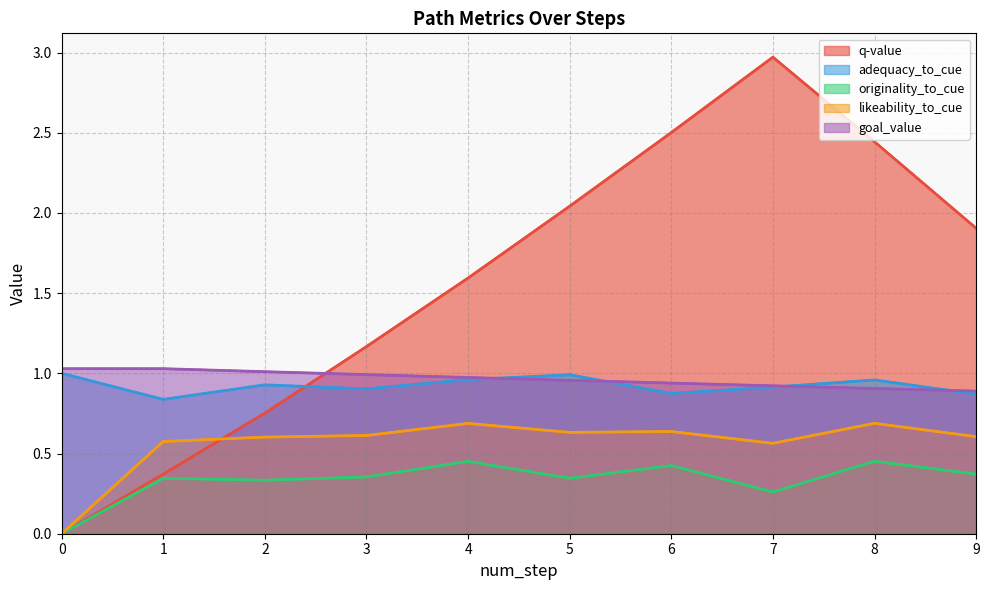

What is the value of the likeability_to_cue point at the 9th from the left?

0.7